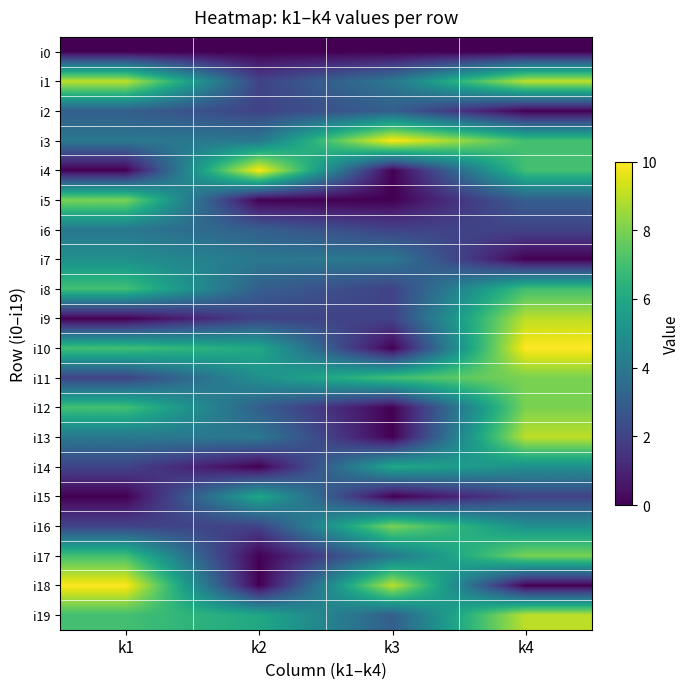

Count the number of data series in this chart.

20